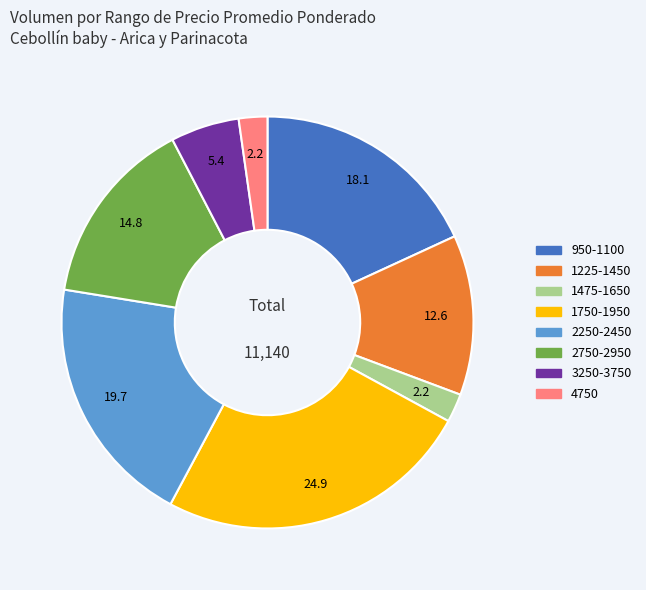

Count the number of slices in the pie.

8